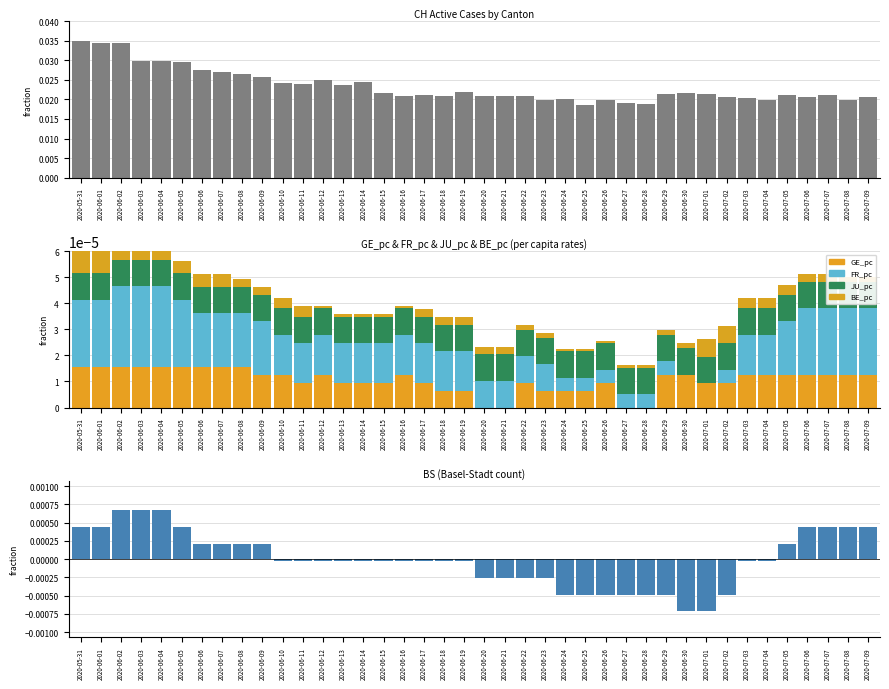

How many values in BS are below zero?

25